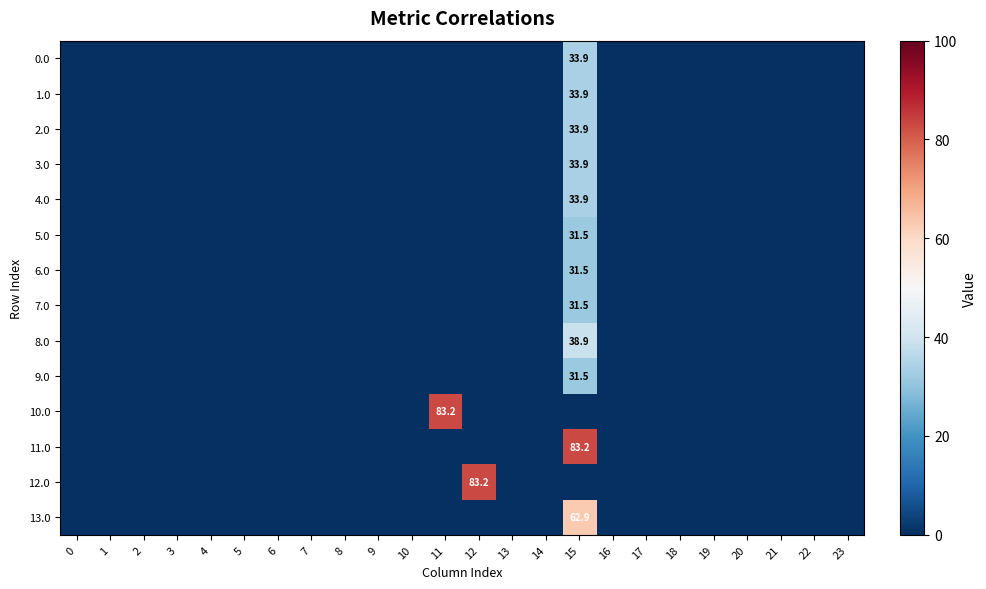

At how many categories does at least one series exceed 27?

3